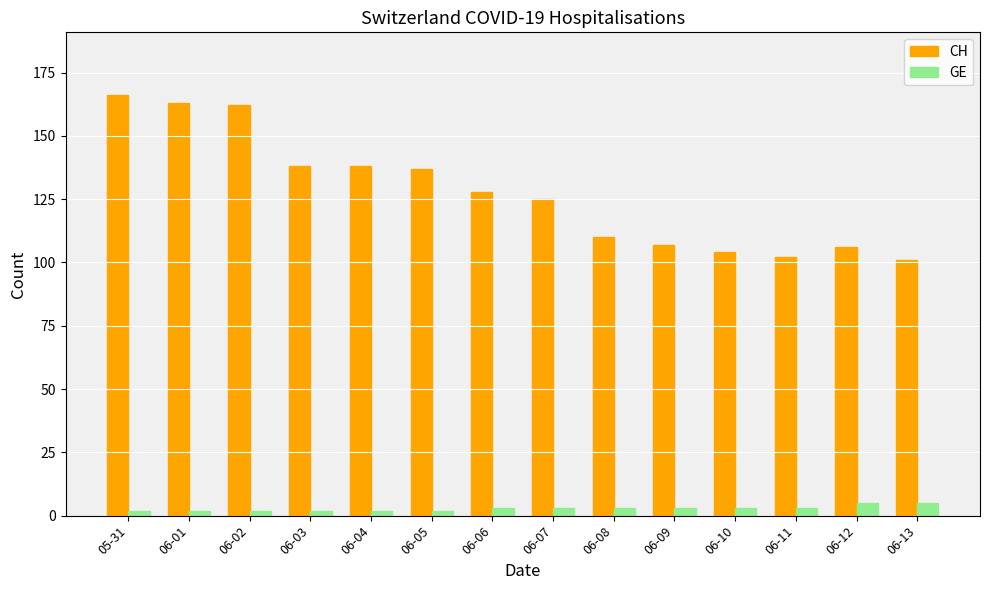

What is the label of the 13th bar from the right?

06-01